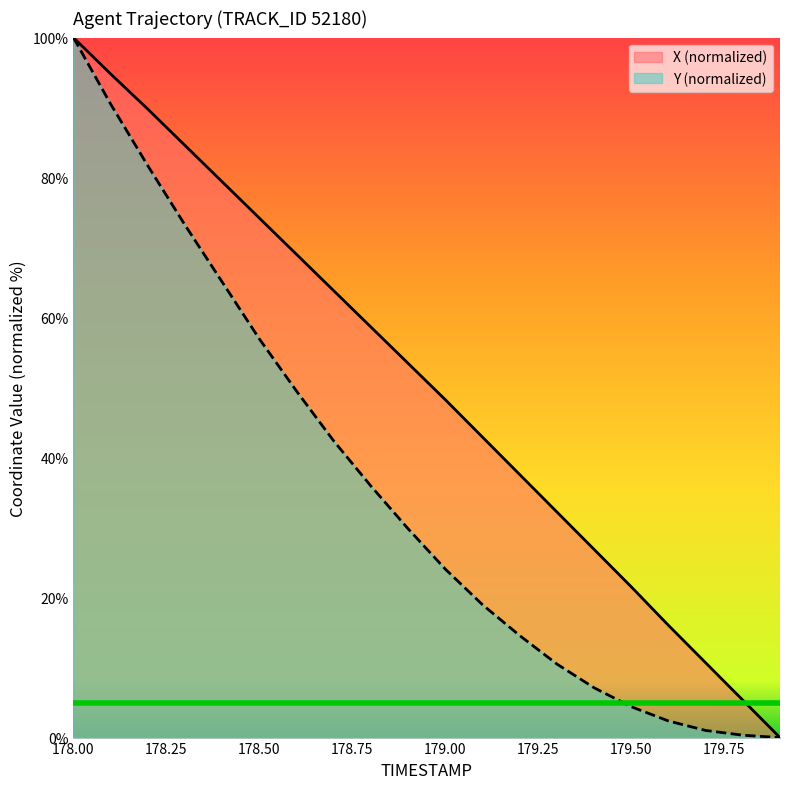

How many series are shown in this chart?

2